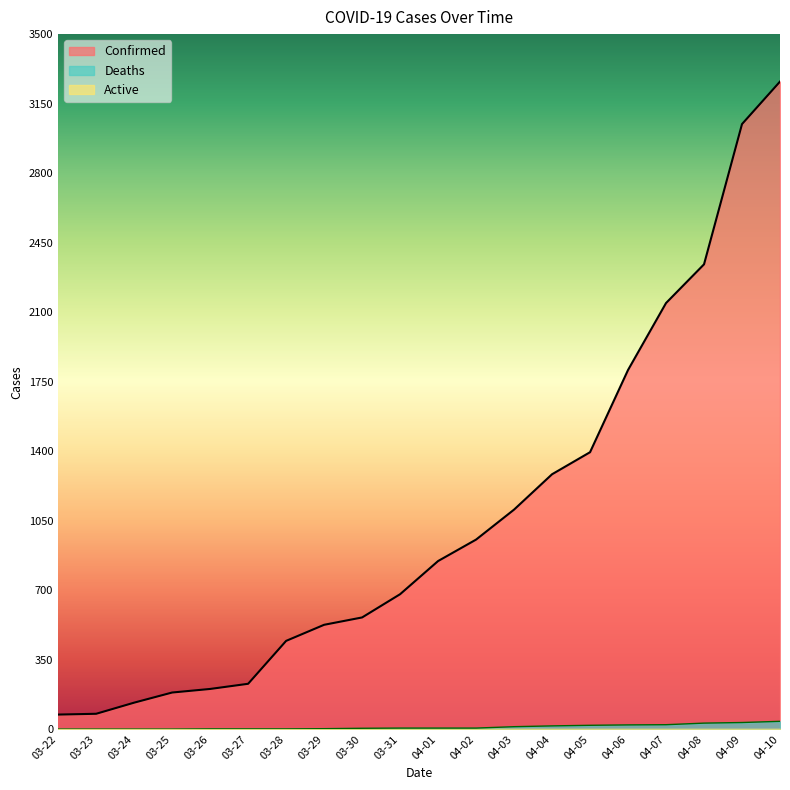

What is the difference between the maximum and minimum values in the Deaths series?

39